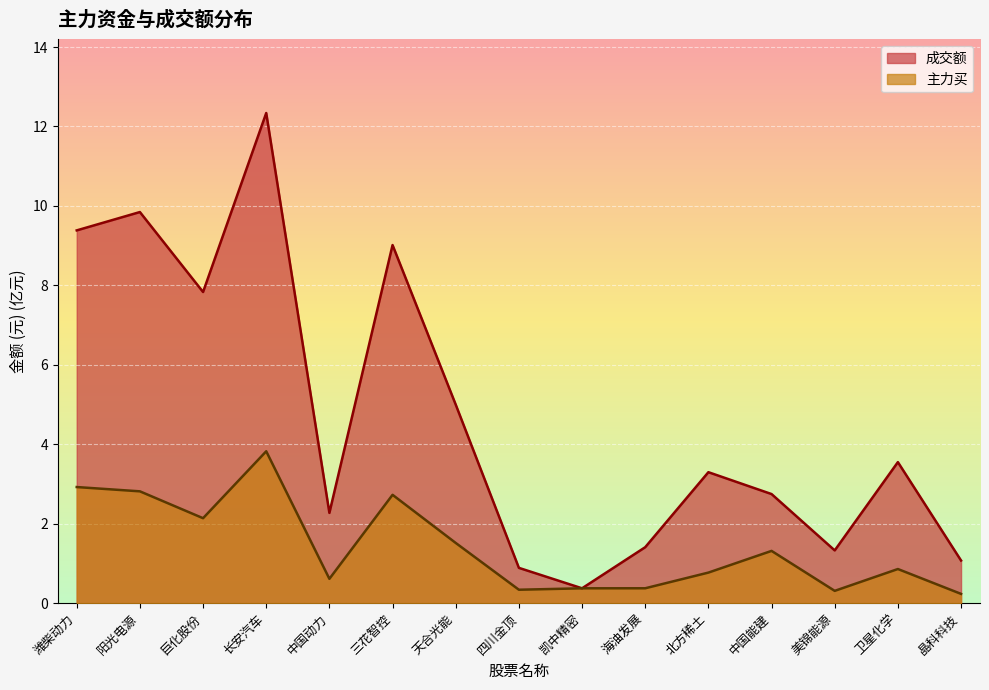

At which category does the chart reach its peak across all series?

长安汽车